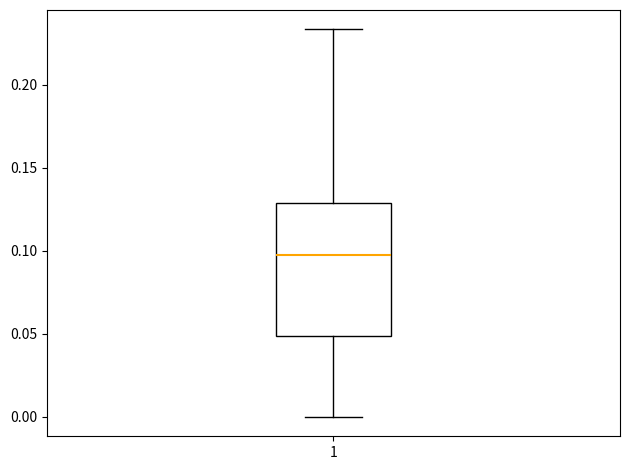

Transcribe this box plot: give where the median line is, the range the box spans, and where the two whiskers end, as read against the y-axis. The values are not printed on the chart, so give them approximately, as read against the axis.

median 0.095, box 0.050 to 0.130, whiskers 0.000 to 0.235